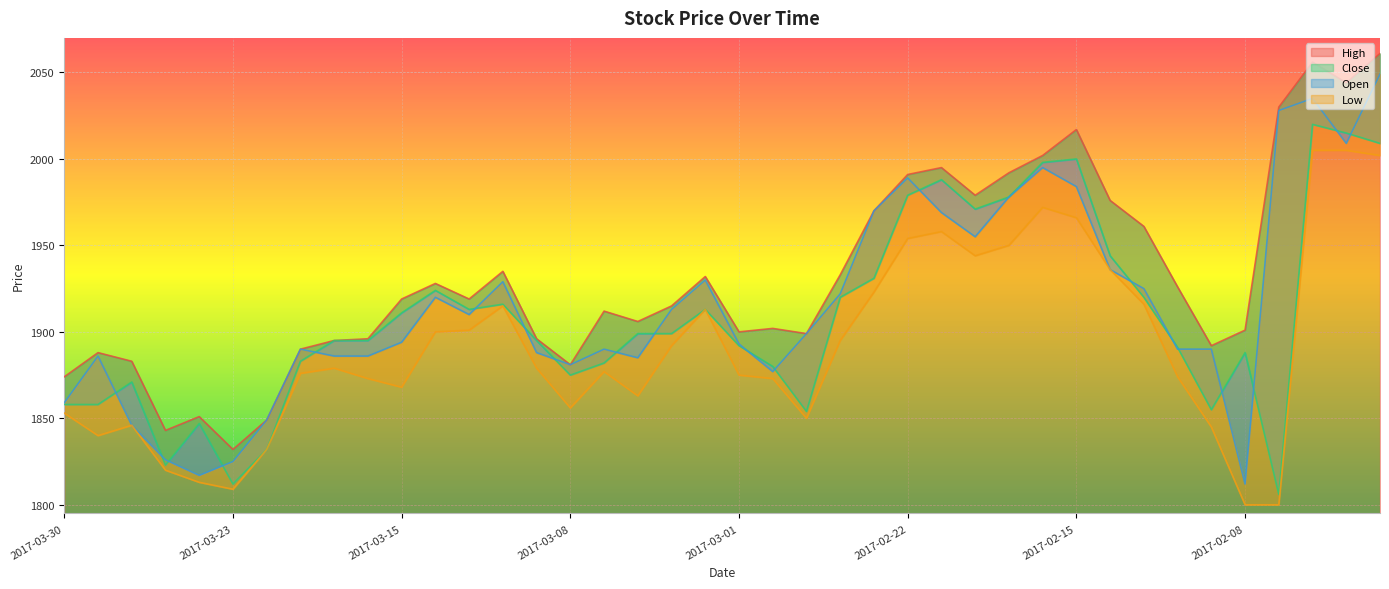

What is the difference between the second highest and second lowest values in the Low series?

205